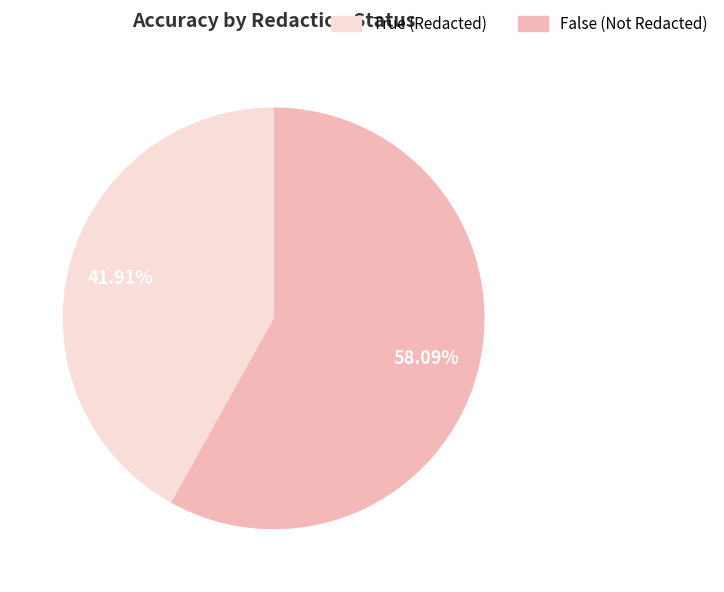

How many slices are in this pie chart?

2